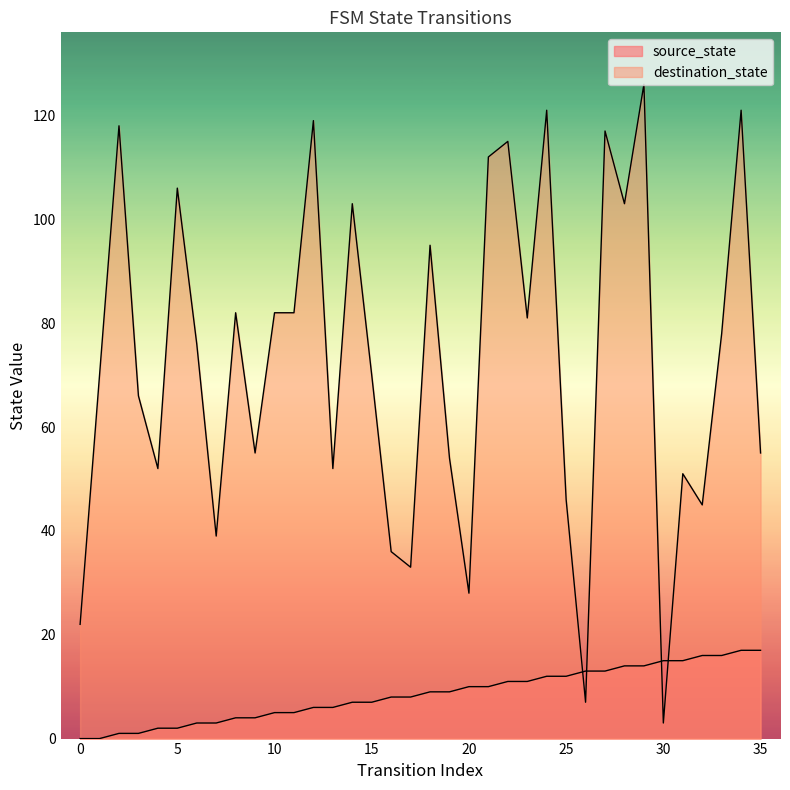

Reading right to left, transcribe all the data shown in this chart.

source_state: 17	17	16	16	15	15	14	14	13	13	12	12	11	11	10	10	9	9	8	8	7	7	6	6	5	5	4	4	3	3	2	2	1	1	0	0
destination_state: 55	121	78	45	51	3	126	103	117	7	46	121	81	115	112	28	54	95	33	36	70	103	52	119	82	82	55	82	39	76	106	52	66	118	70	22